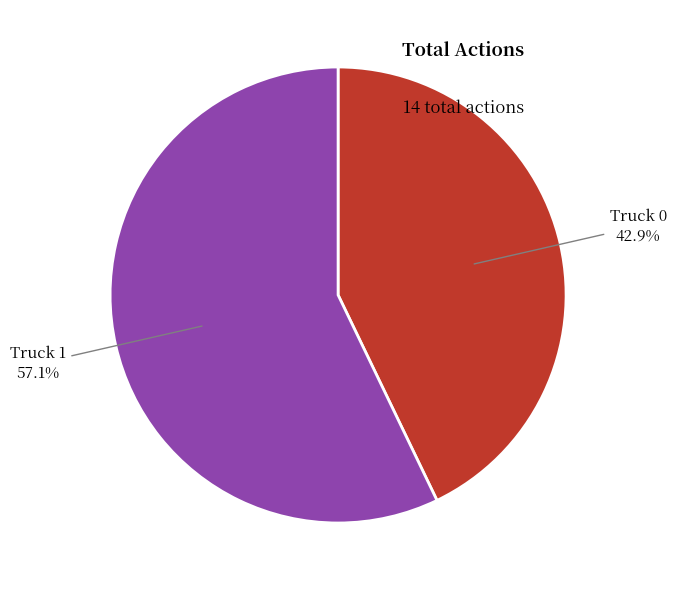

To the nearest percent, what is the difference between the largest and smallest slice percentages?

14%